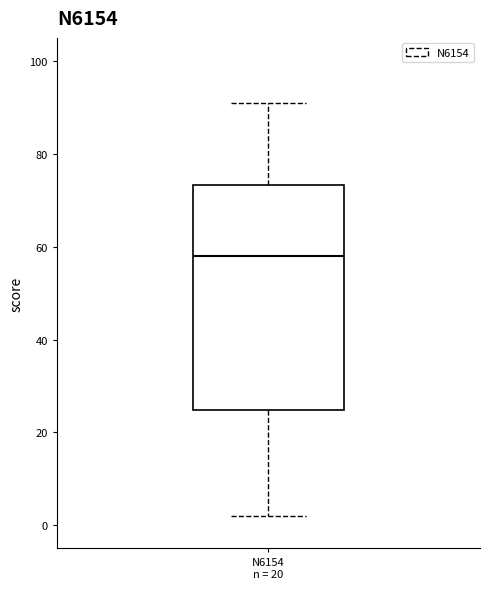

Read this box plot against the y-axis: the position of the median line, the range covered by the box, and the ends of both whiskers. The values are not printed on the chart, so give them approximately, as read against the axis.

median 58, box 24 to 74, whiskers 2 to 92